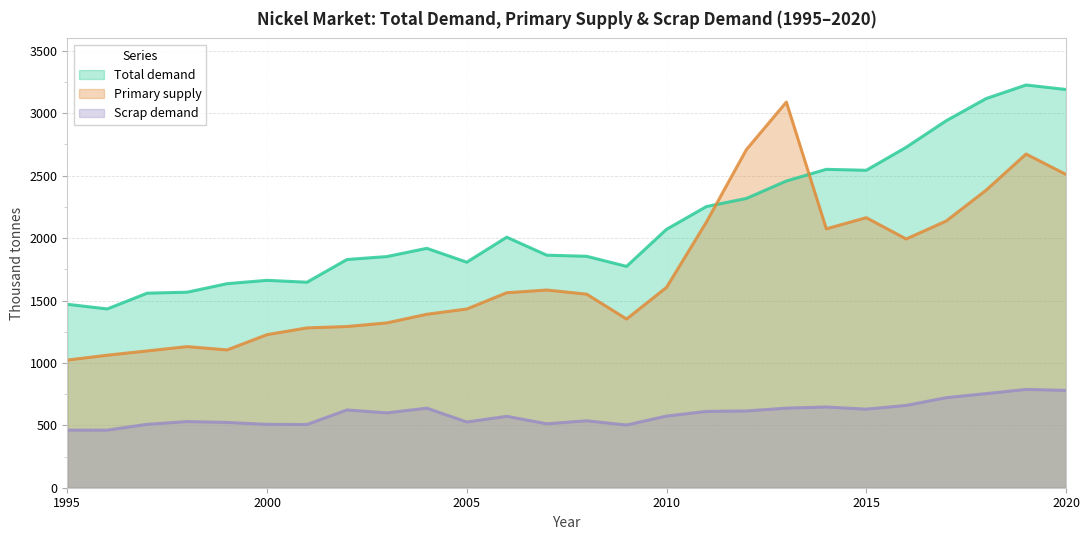

At which category does the chart reach its peak across all series?

2019